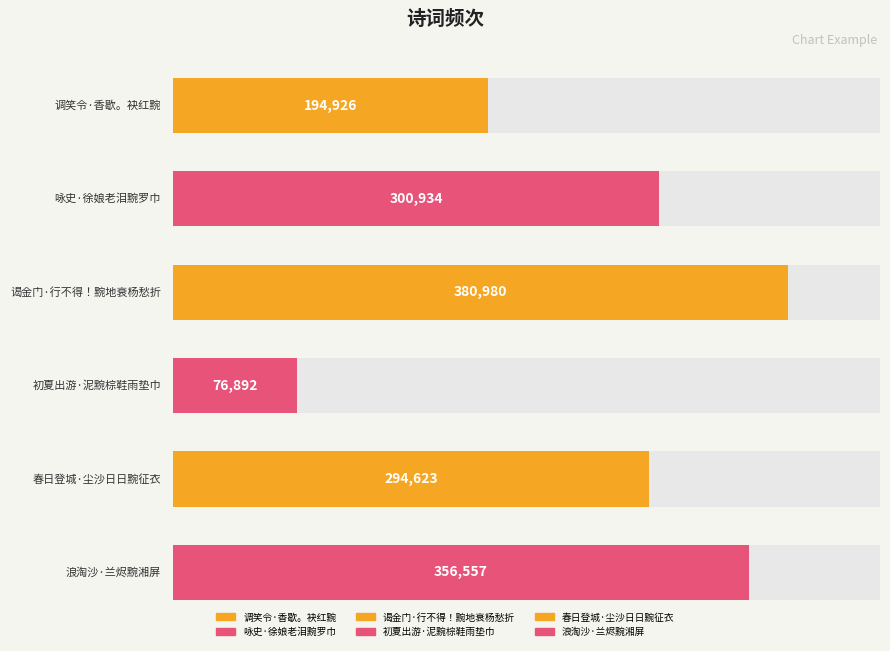

List the labels in order of value, smallest first.

初夏出游·泥黦棕鞋雨垫巾, 调笑令·香歇。袂红黦, 春日登城·尘沙日日黦征衣, 咏史·徐娘老泪黦罗巾, 浪淘沙·兰烬黦湘屏, 谒金门·行不得！黦地衰杨愁折